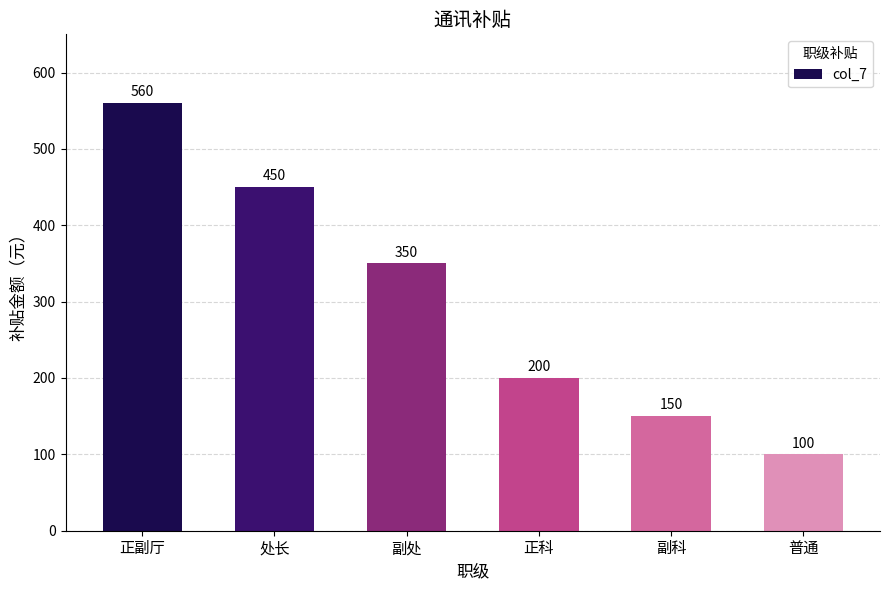

What is the change in value from 处长 to 普通?

-350